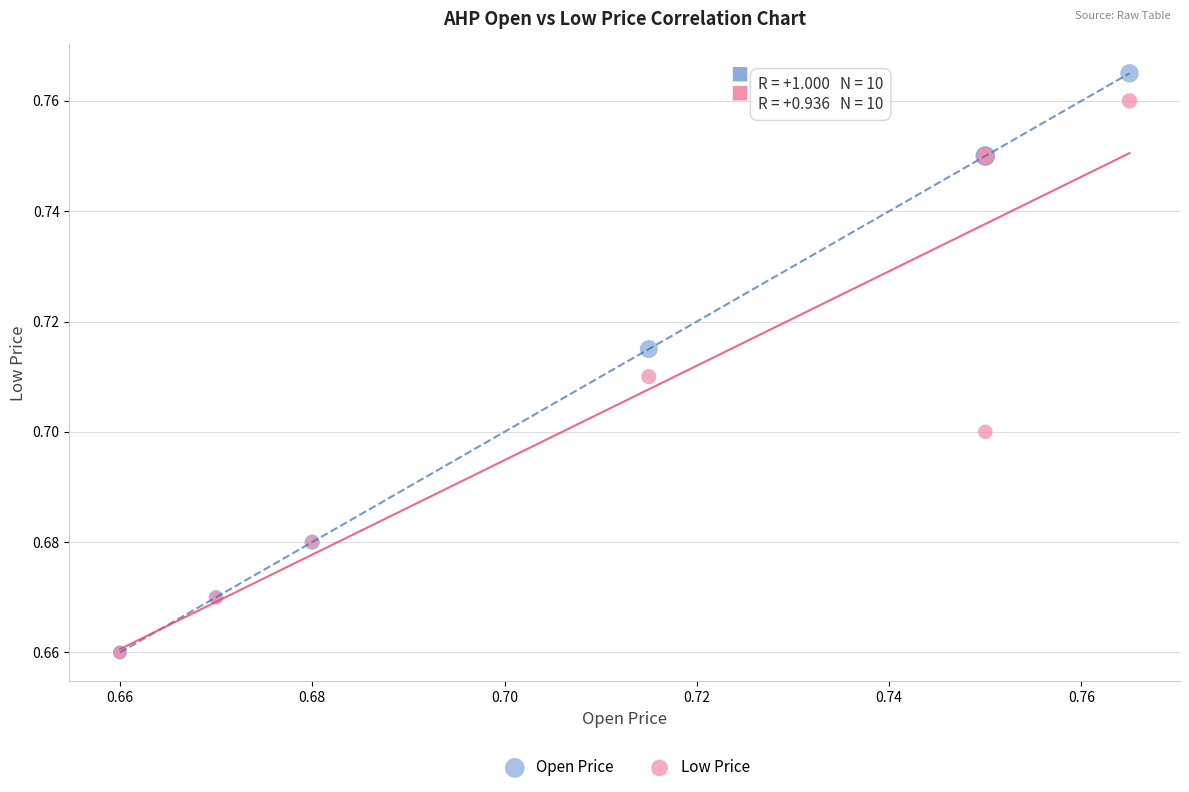

What are all the series names shown in the legend?

Open Price, Low Price